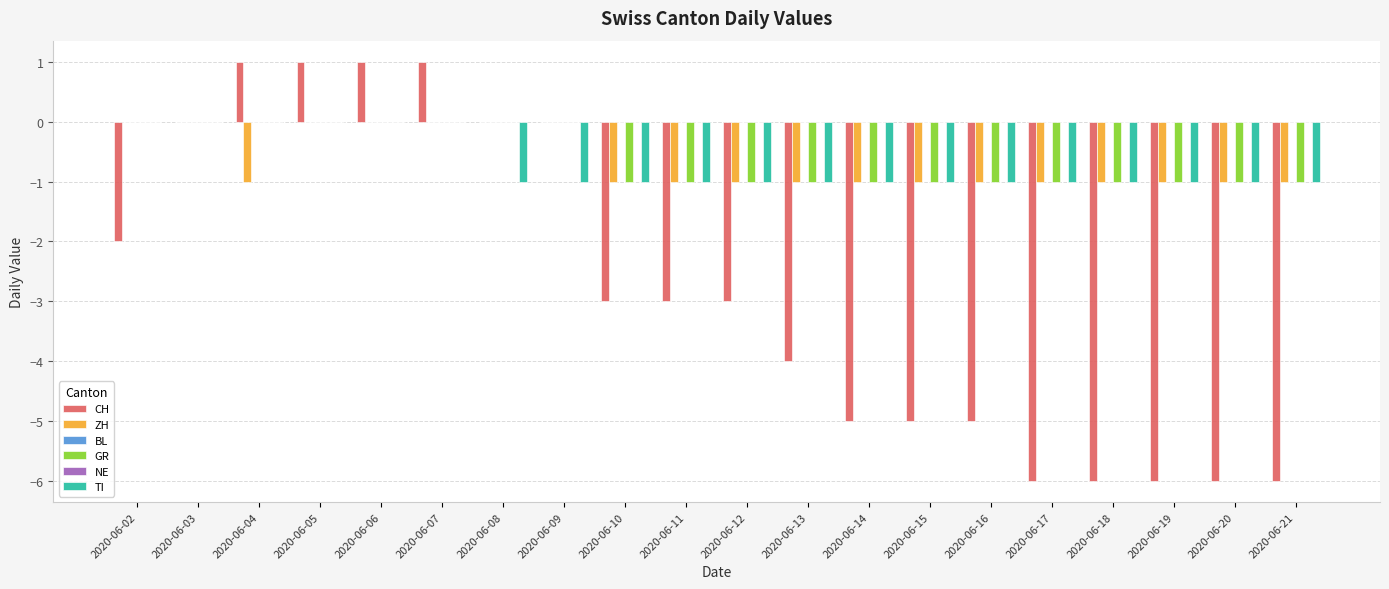

True or false: NE has a value of 0 at 2020-06-14.

True